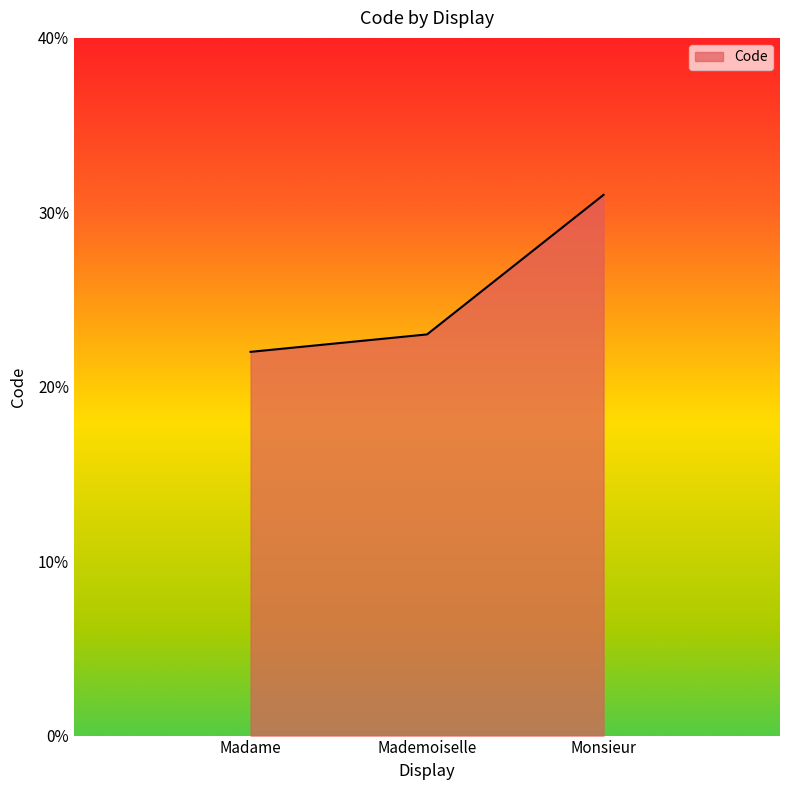

What is the sum of the values at Mademoiselle and Monsieur?

54